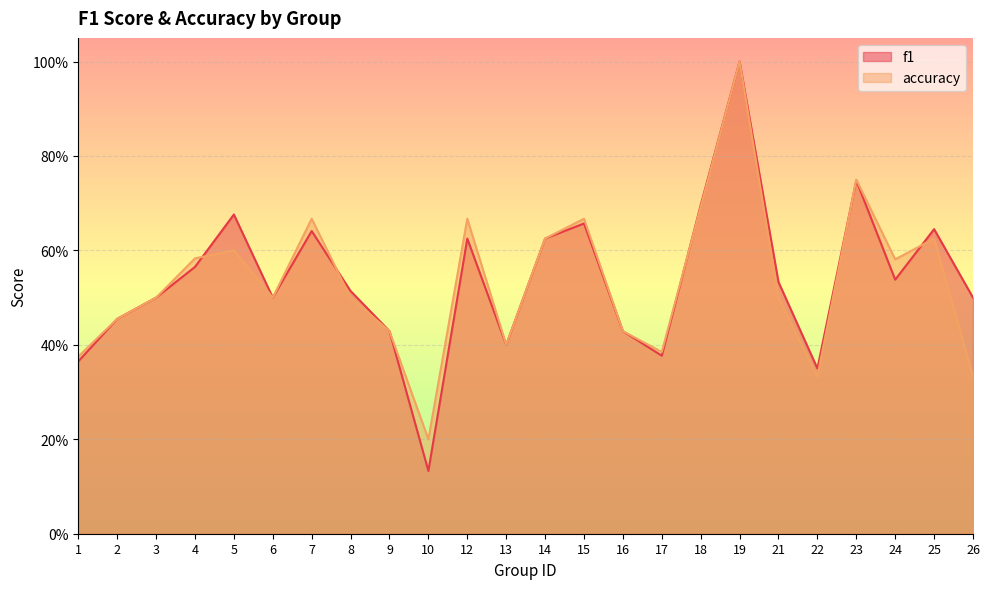

What is the sum of the f1 values at 12 and 24?

1.2